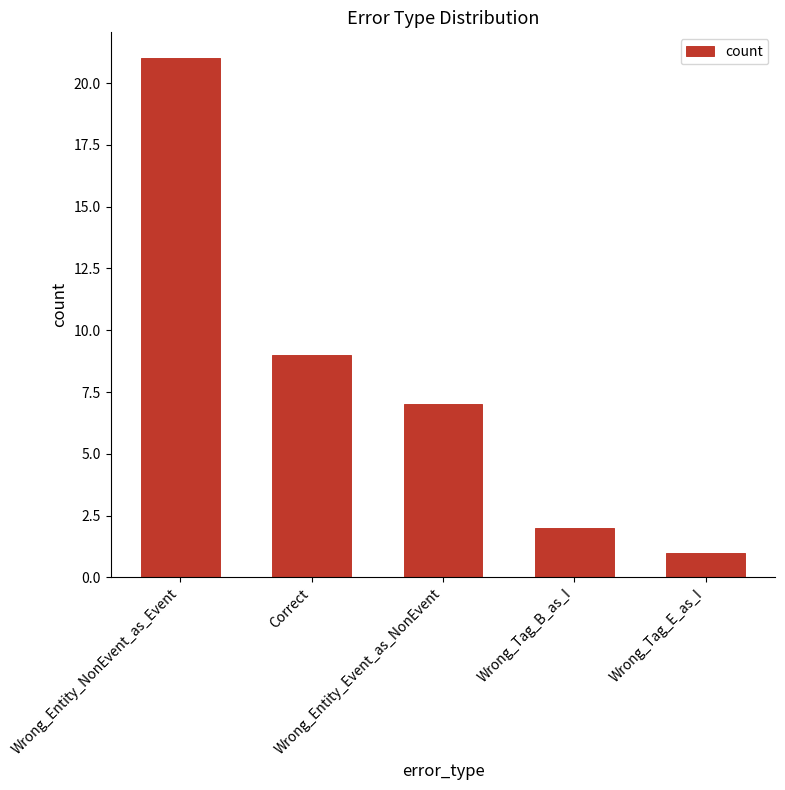

Reading left to right, list all the values displayed in this chart.

Wrong_Entity_NonEvent_as_Event=21	Correct=9	Wrong_Entity_Event_as_NonEvent=7	Wrong_Tag_B_as_I=2	Wrong_Tag_E_as_I=1